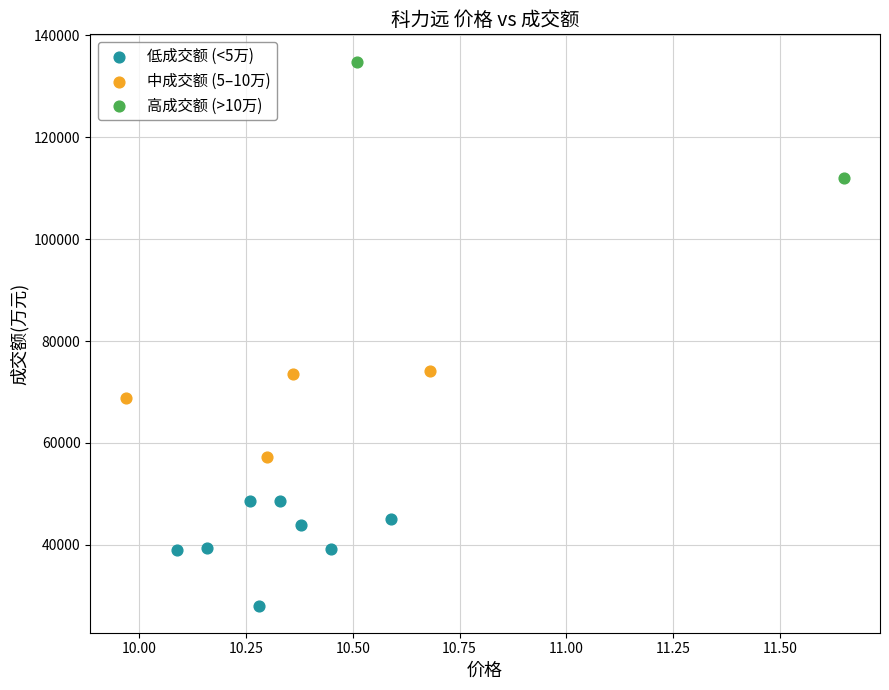

What are all the series names shown in the legend?

低成交额 (<5万), 中成交额 (5–10万), 高成交额 (>10万)